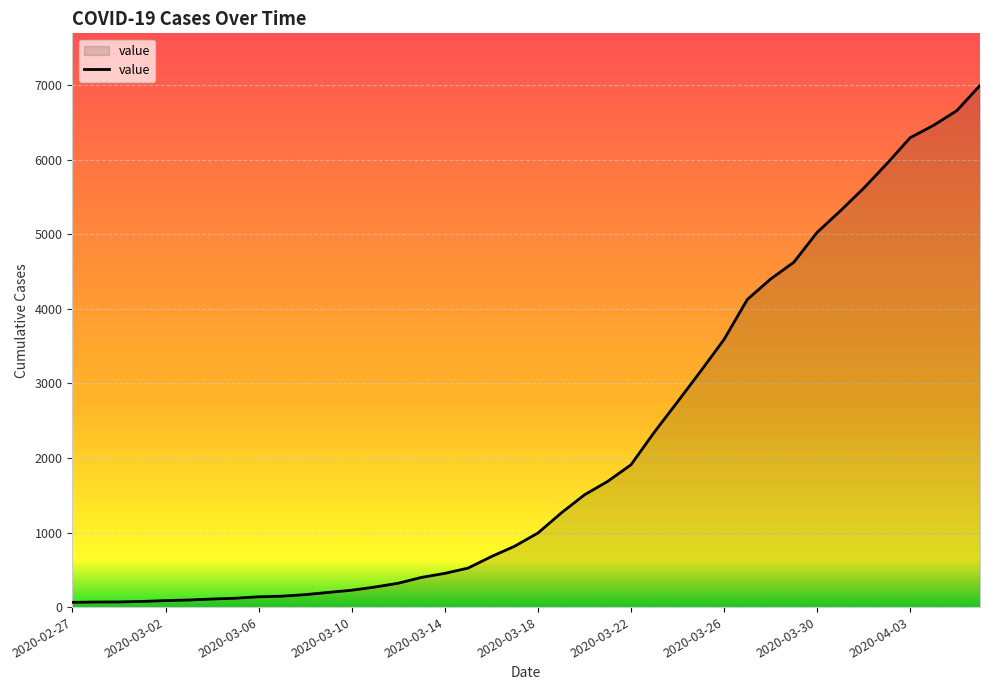

What is the maximum value shown in the chart?

6995